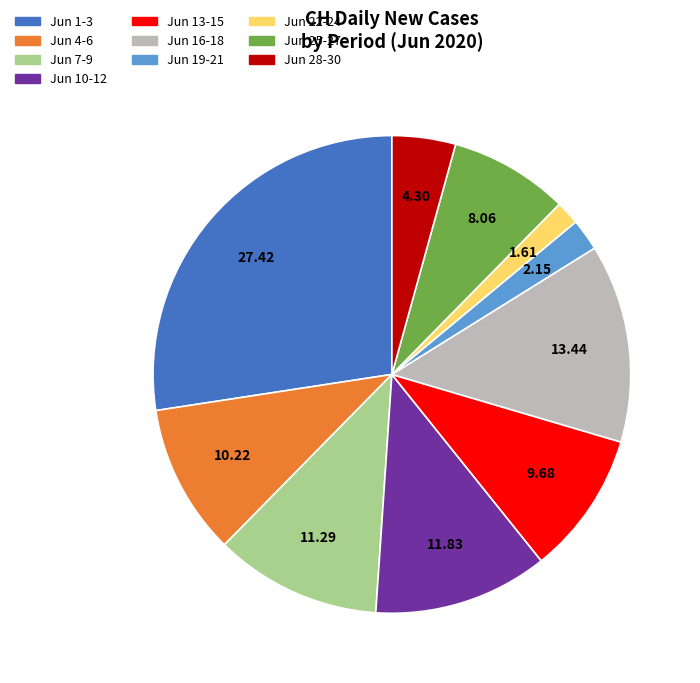

Is there any slice that represents more than half of the pie?

No